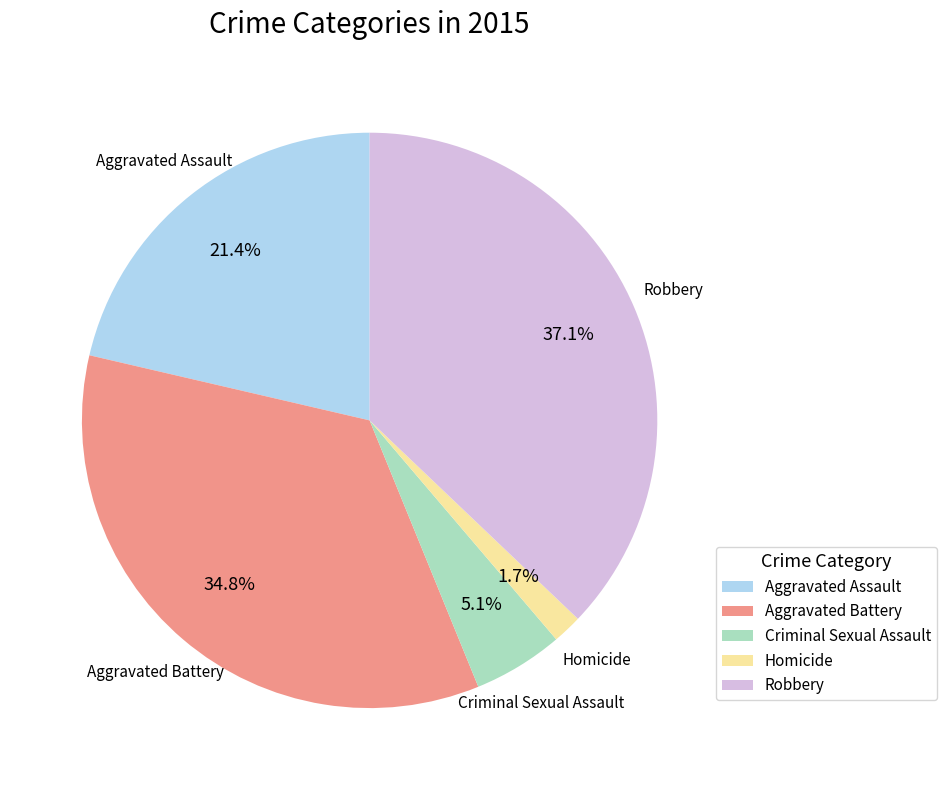

How many slices are in this pie chart?

5